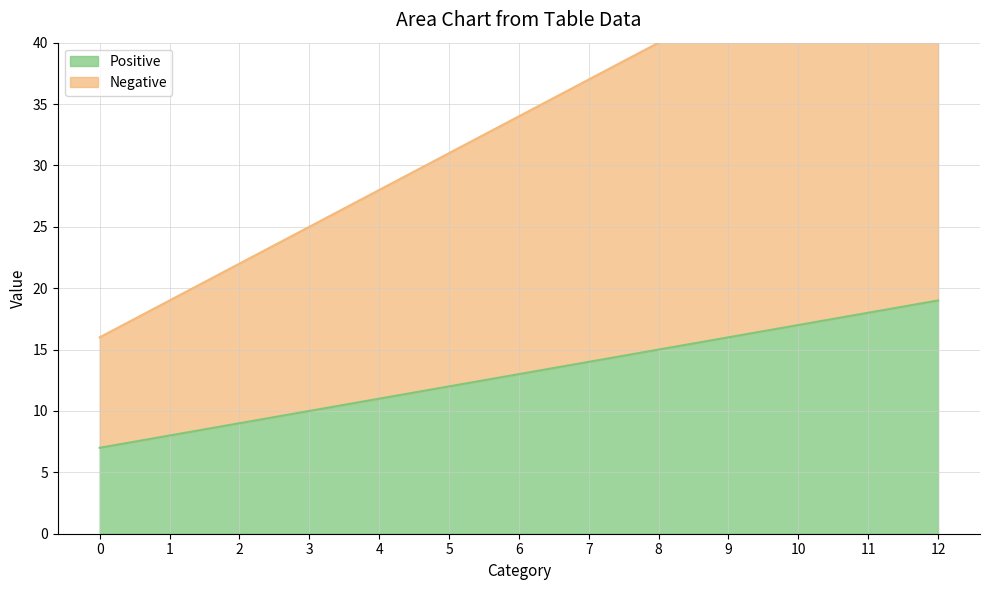

Read the Positive value at 3, to the nearest 5.

10